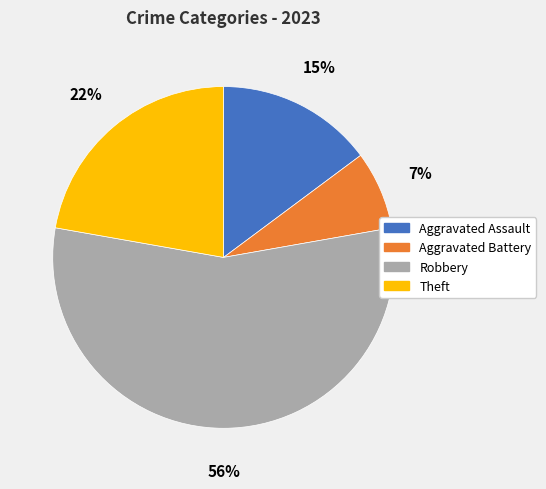

The Robbery slice represents 56% of the pie. True or false?

True